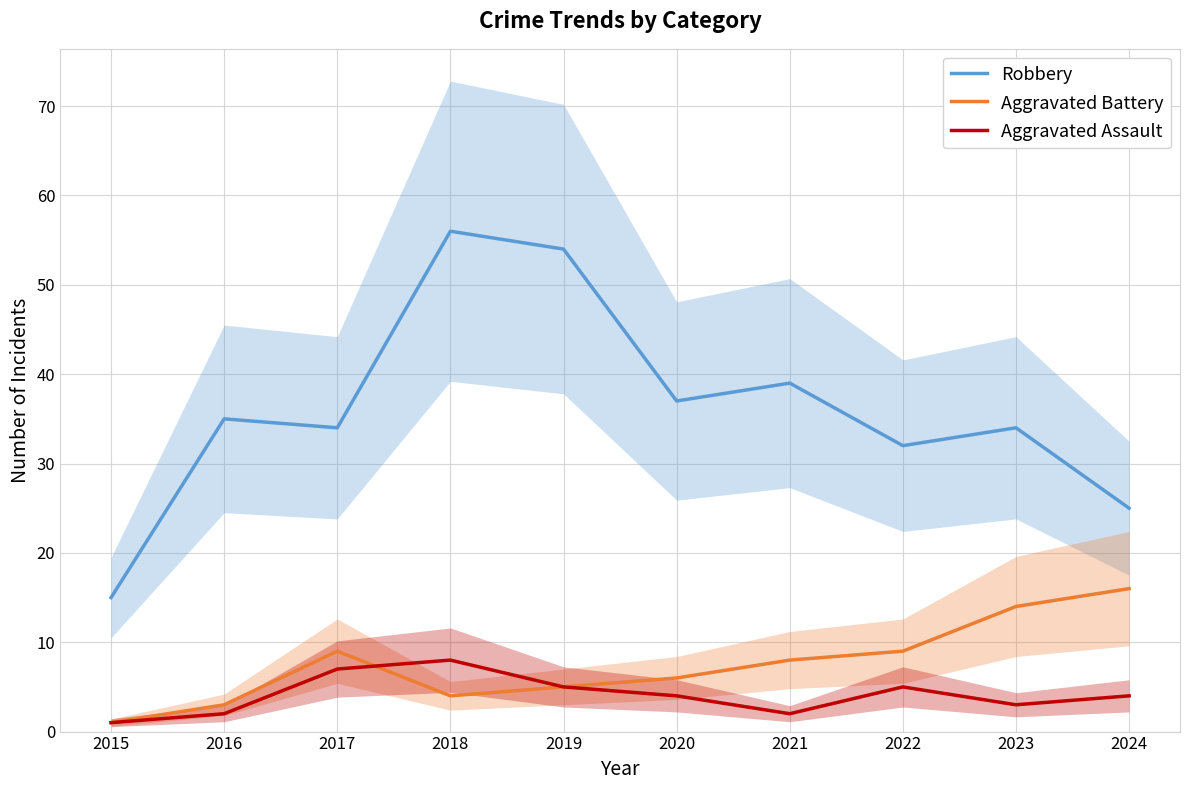

True or false: Aggravated Assault and Robbery intersect in this chart.

False